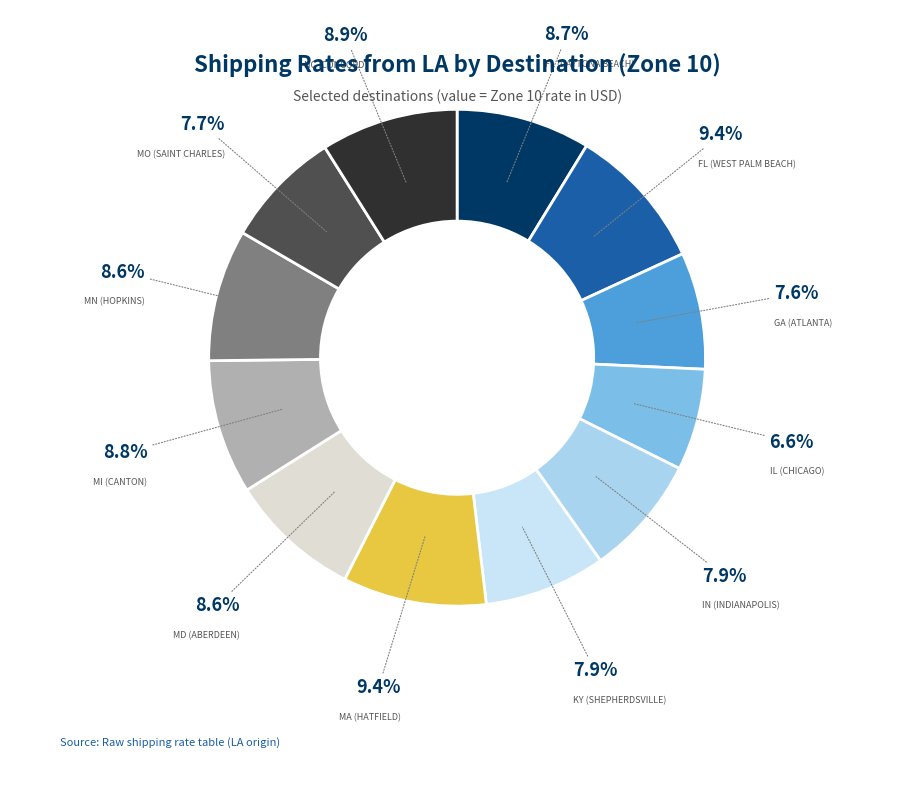

Which slice is the largest?

FL (West Palm Beach)